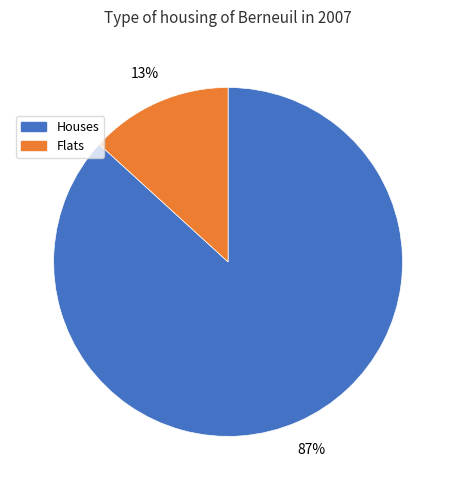

Is it true that Flats is 3% of the pie?

False